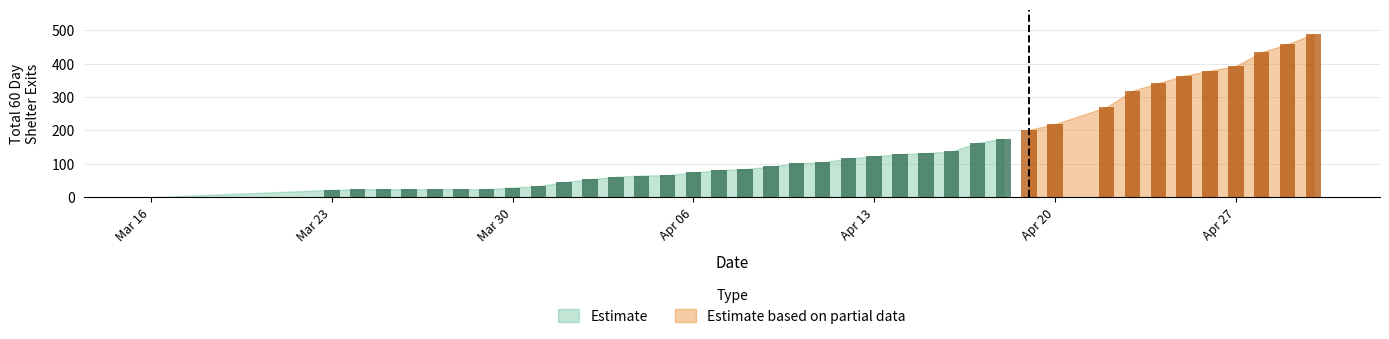

What is the change in value from 2024-03-16 to 2024-04-29?

+458